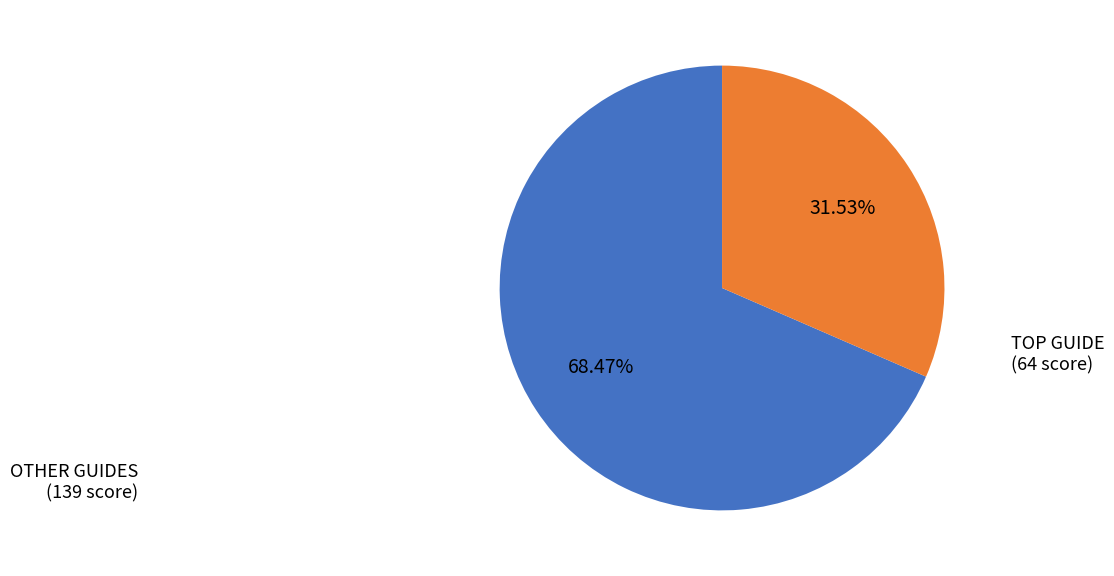

How many segments does this pie chart have?

2